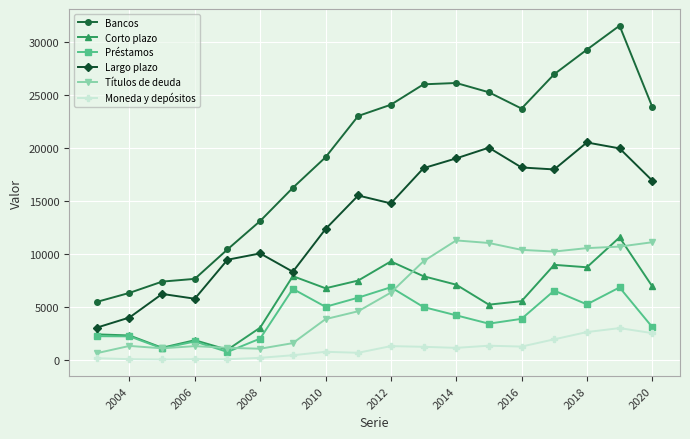

True or false: Títulos de deuda has more than 1 interior local peaks.

True